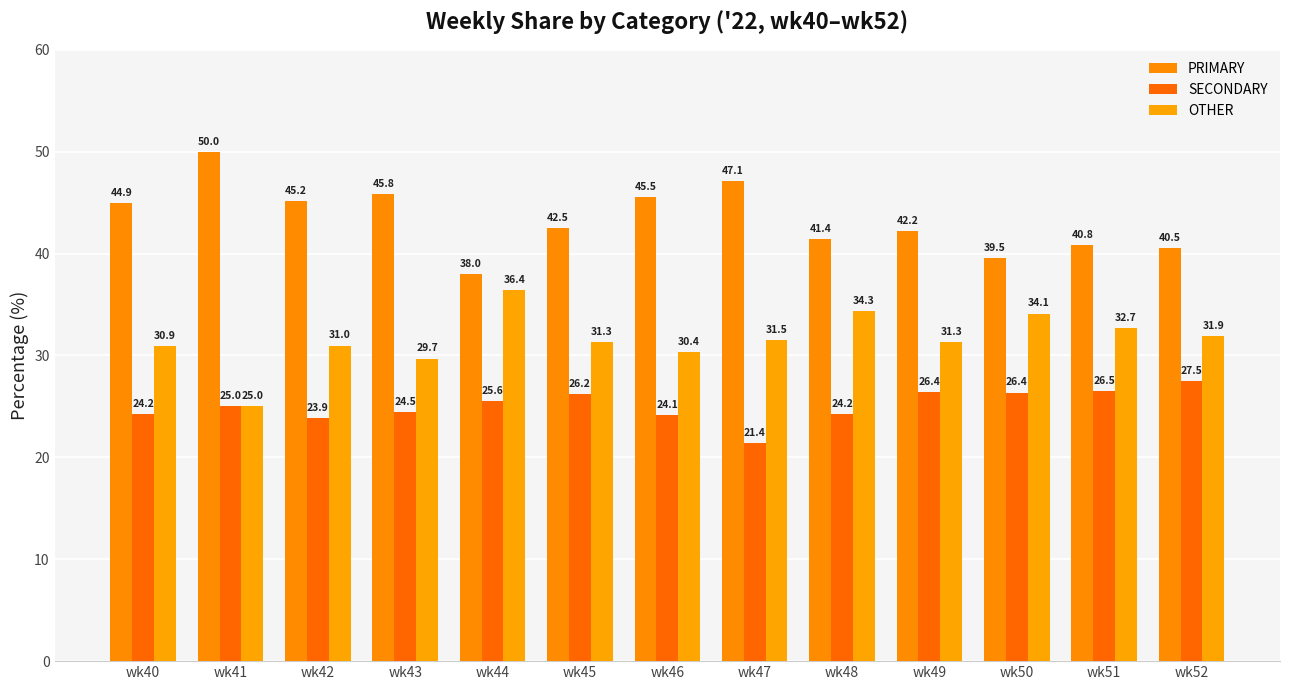

The SECONDARY series shows 27.5 at wk52. True or false?

True